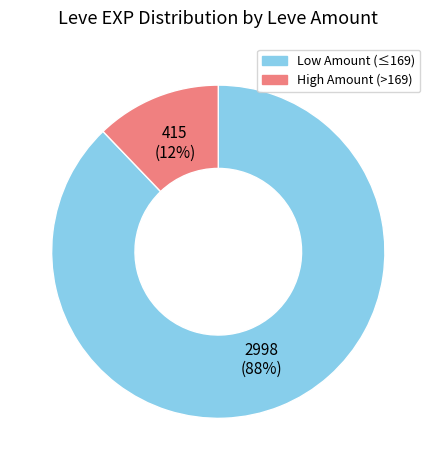

Is there any slice that represents more than half of the pie?

Yes